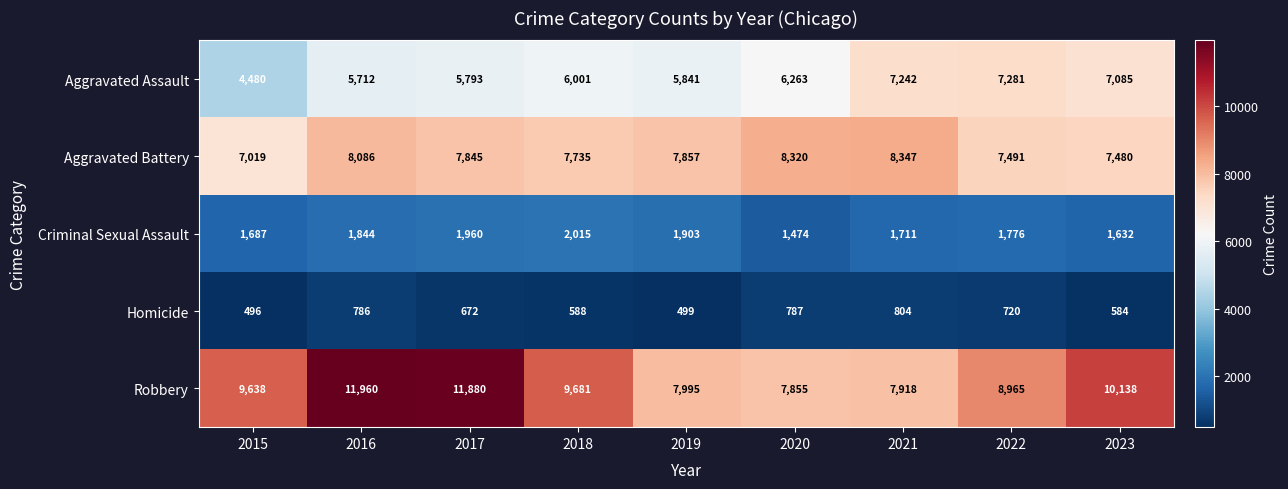

Which label corresponds to the smallest value in the chart?

2015